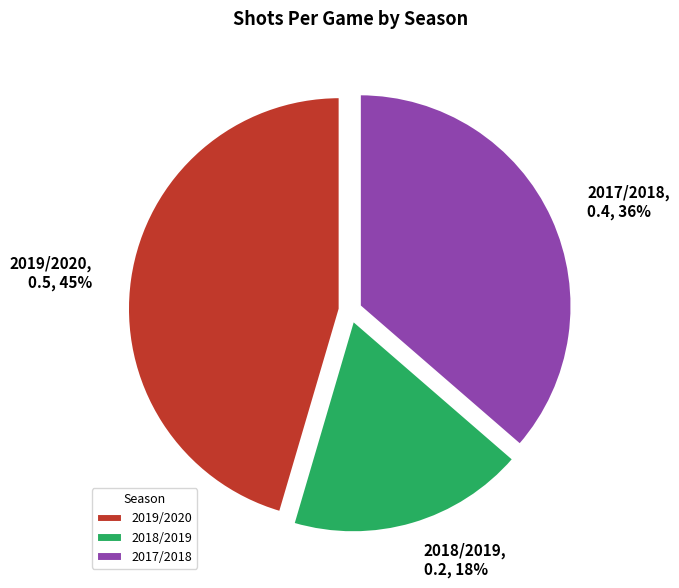

Is there any slice that represents more than half of the pie?

No